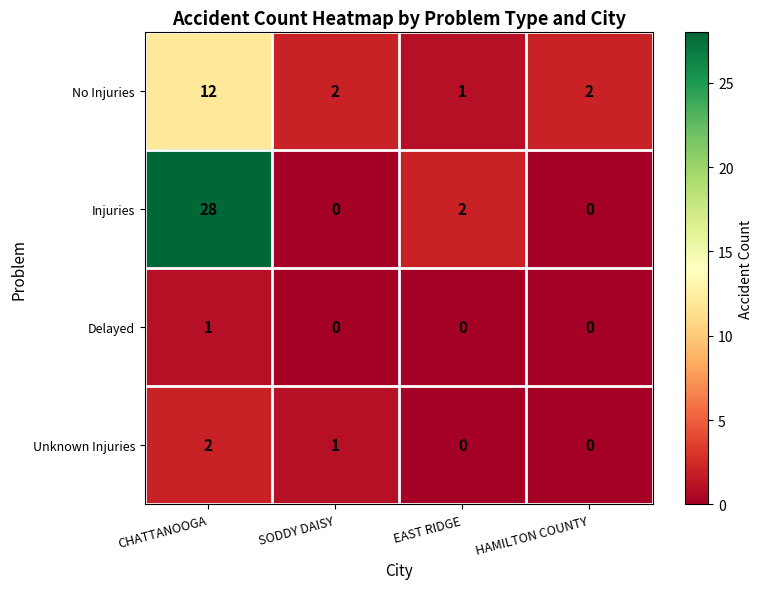

The value of Injuries at HAMILTON COUNTY is 0. True or false?

True